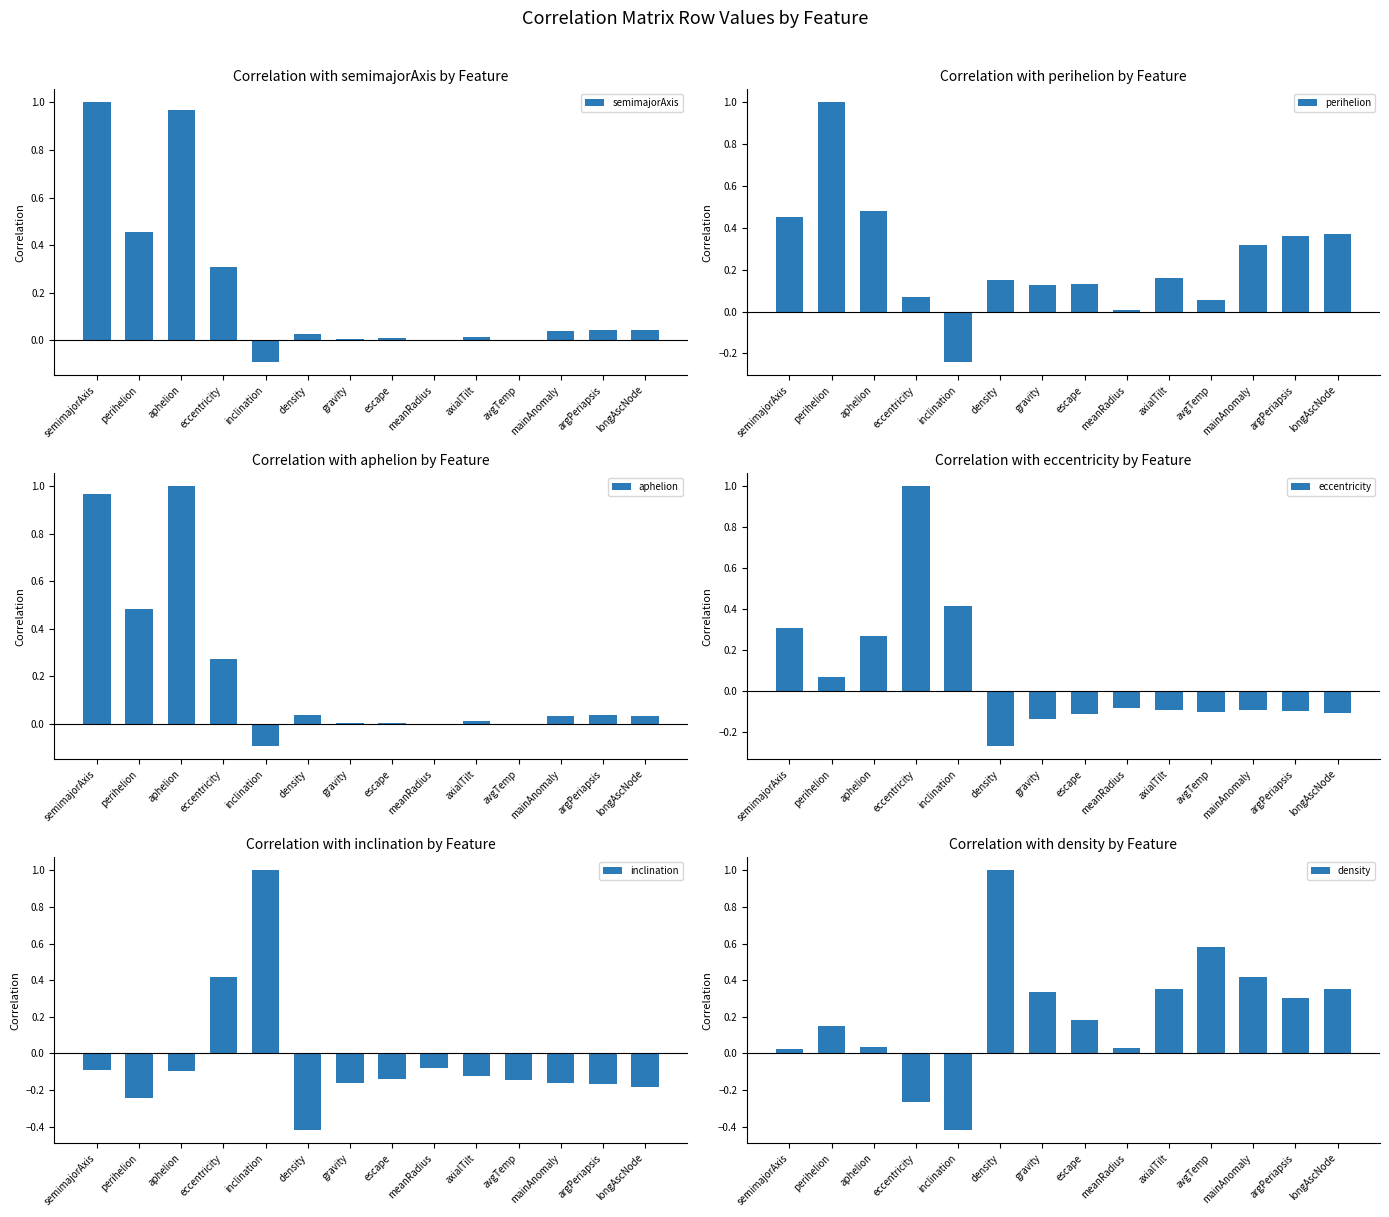

Count the number of categories in the chart.

14